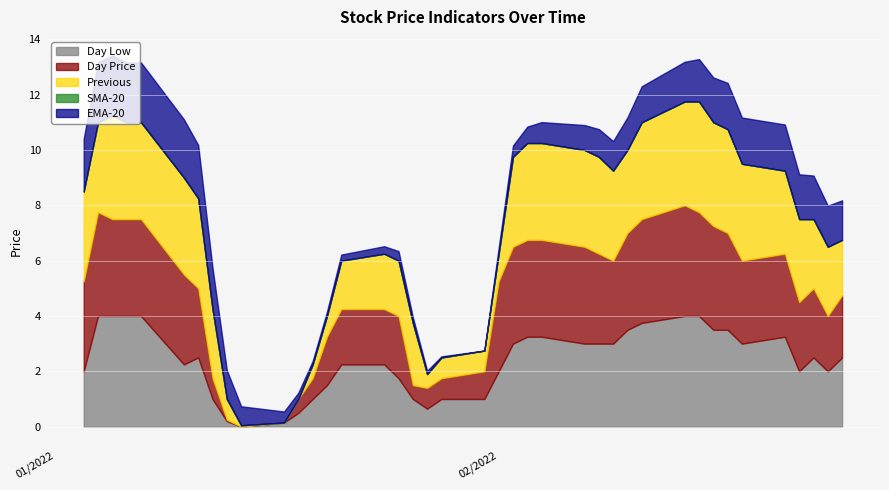

How many interior local valleys does the EMA-20 series have?

2